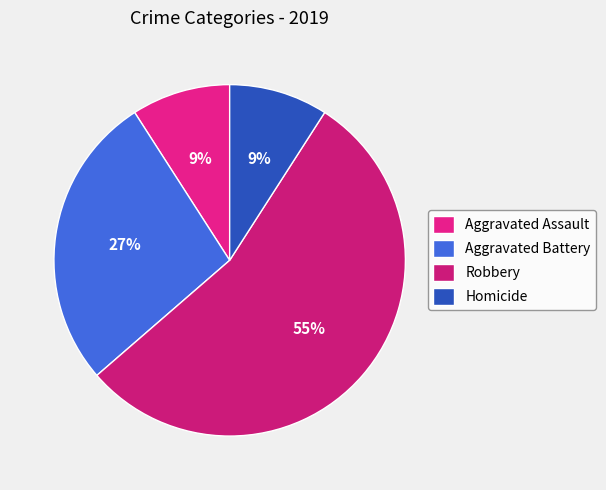

Do Aggravated Assault and Homicide together represent more than half of the pie?

No